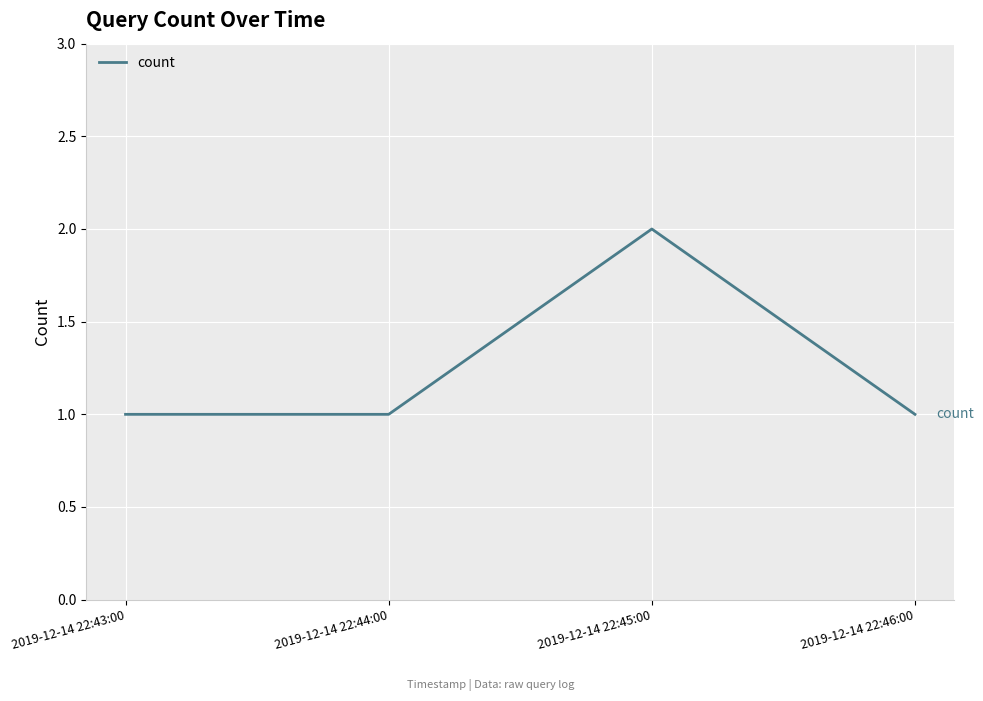

The chart shows a value of 0 at 2019-12-14 22:43:00. True or false?

False